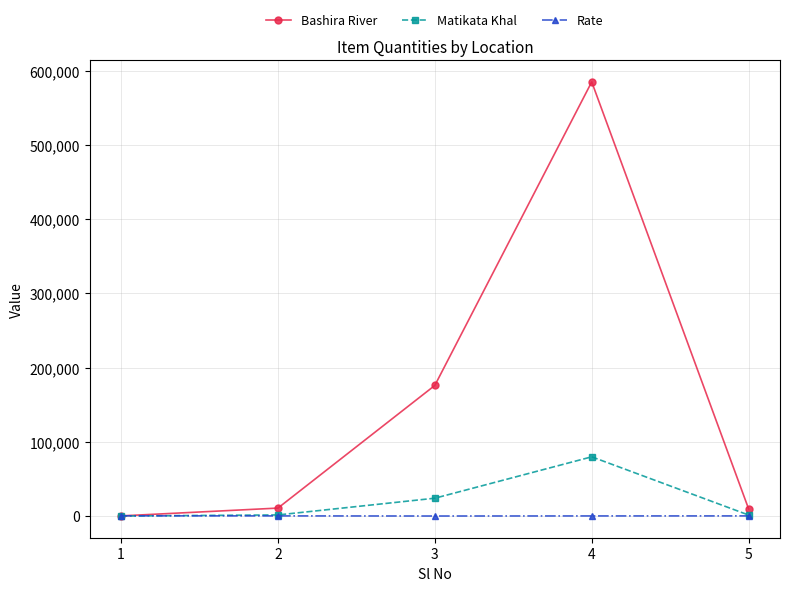

Where is the first local maximum for Matikata Khal?

4